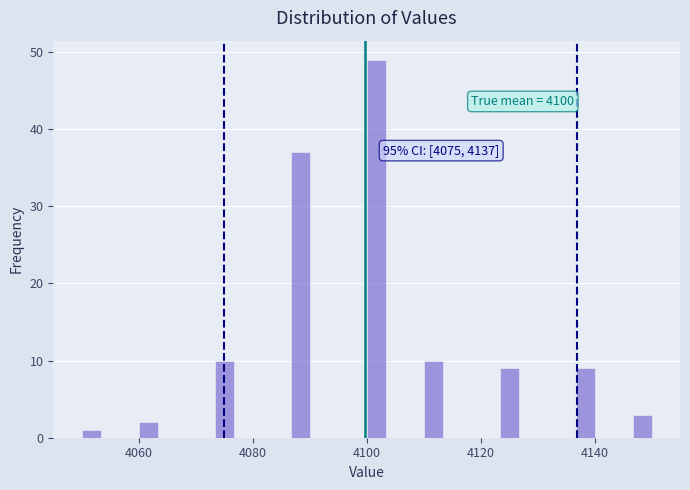

Around what value on the x-axis is the tallest bar? Give the approximate position of its centre, as read against the axis.

4102